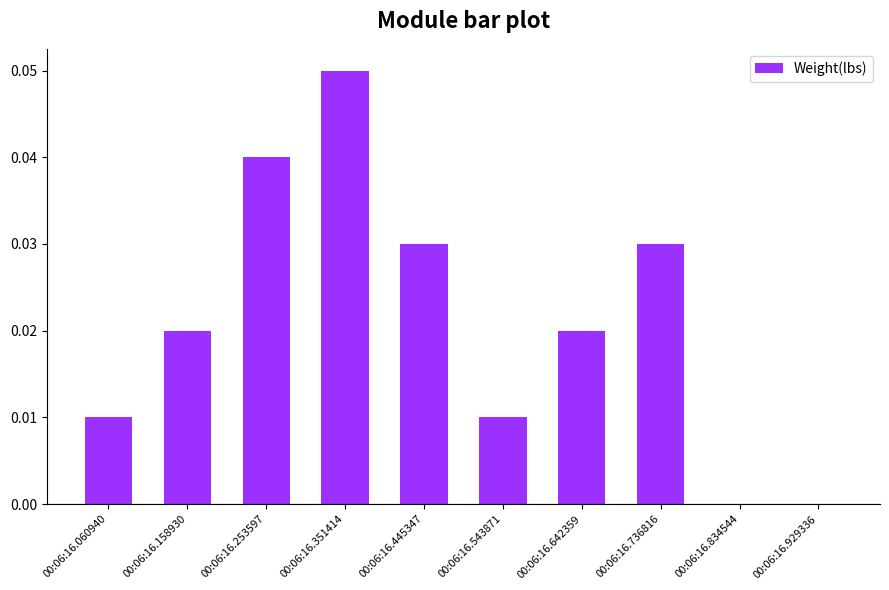

Which has a higher value, 00:06:16.445347 or 00:06:16.642359?

00:06:16.445347